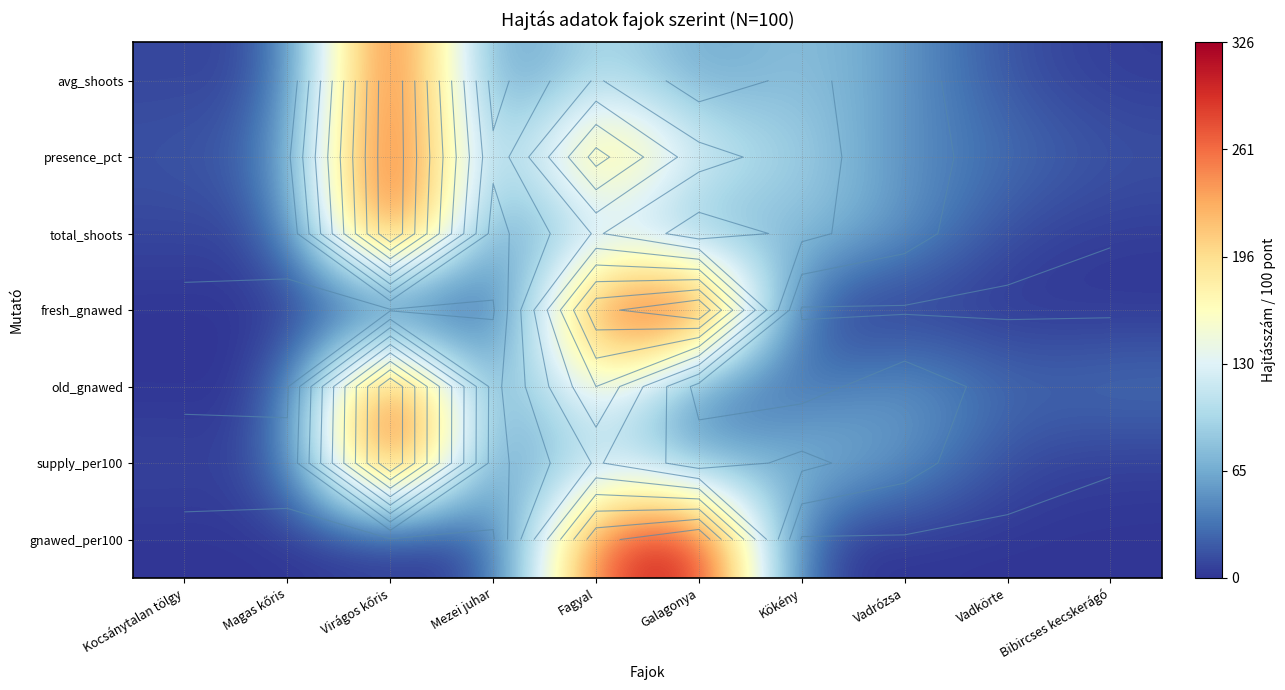

How many data points does each series have?

10